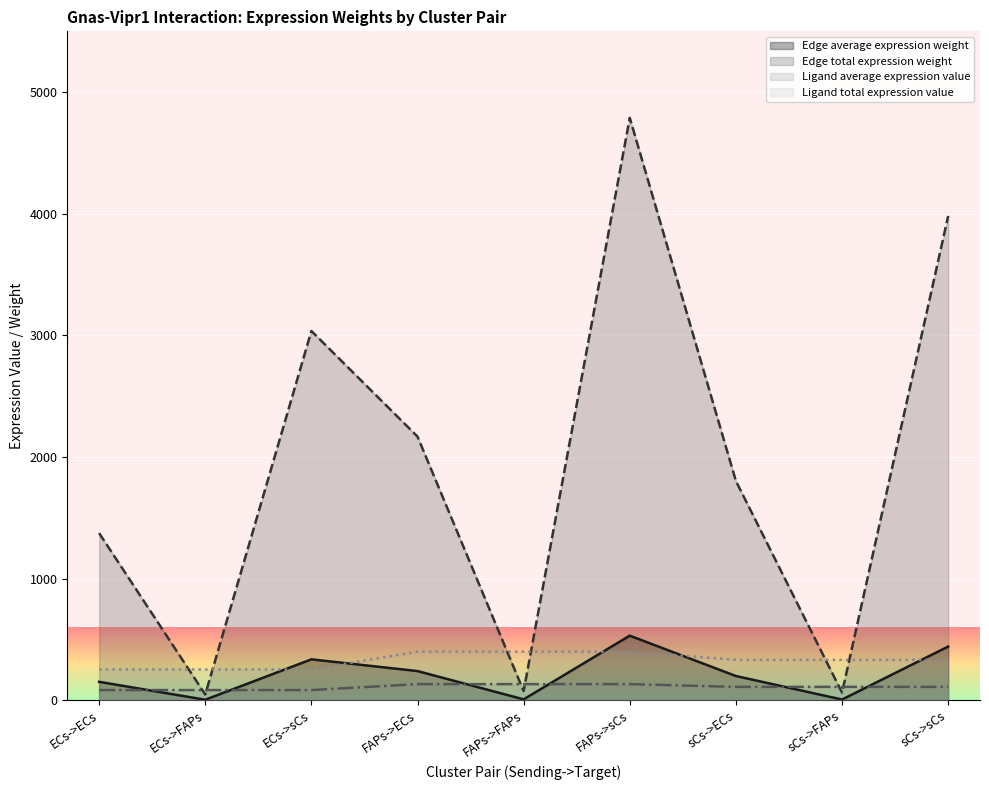

True or false: Edge average expression weight and Edge total expression weight cross at least once.

False